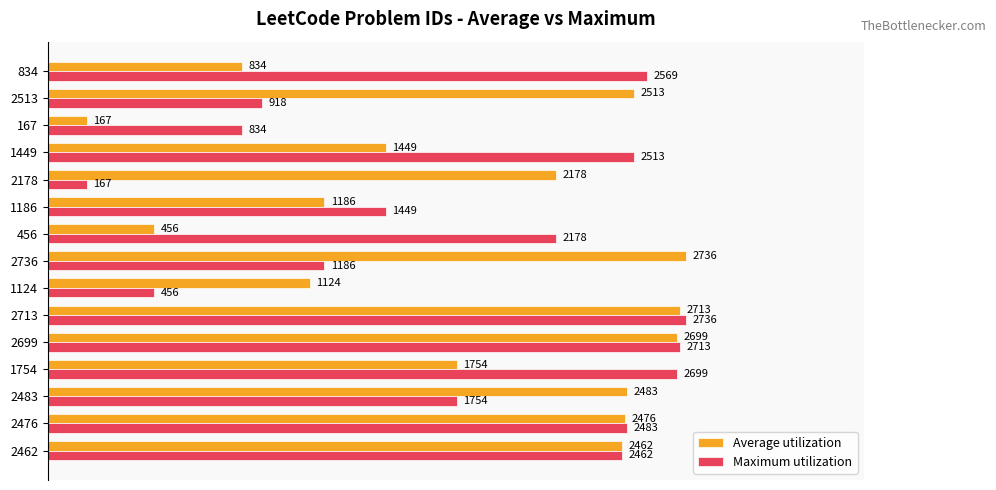

What are all the series names shown in the legend?

Average utilization, Maximum utilization